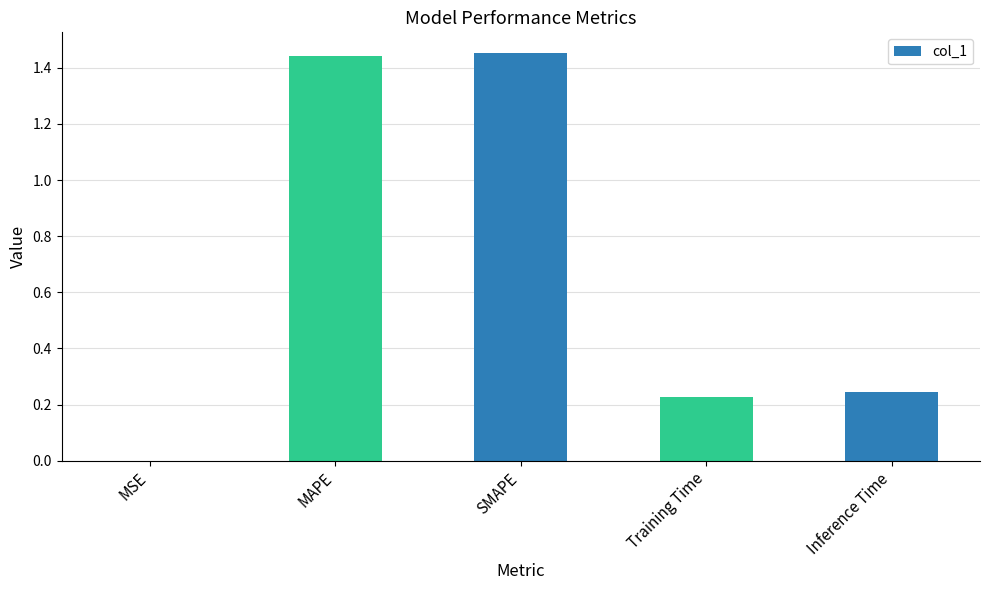

What is the difference between the values at SMAPE and Training Time?

1.2